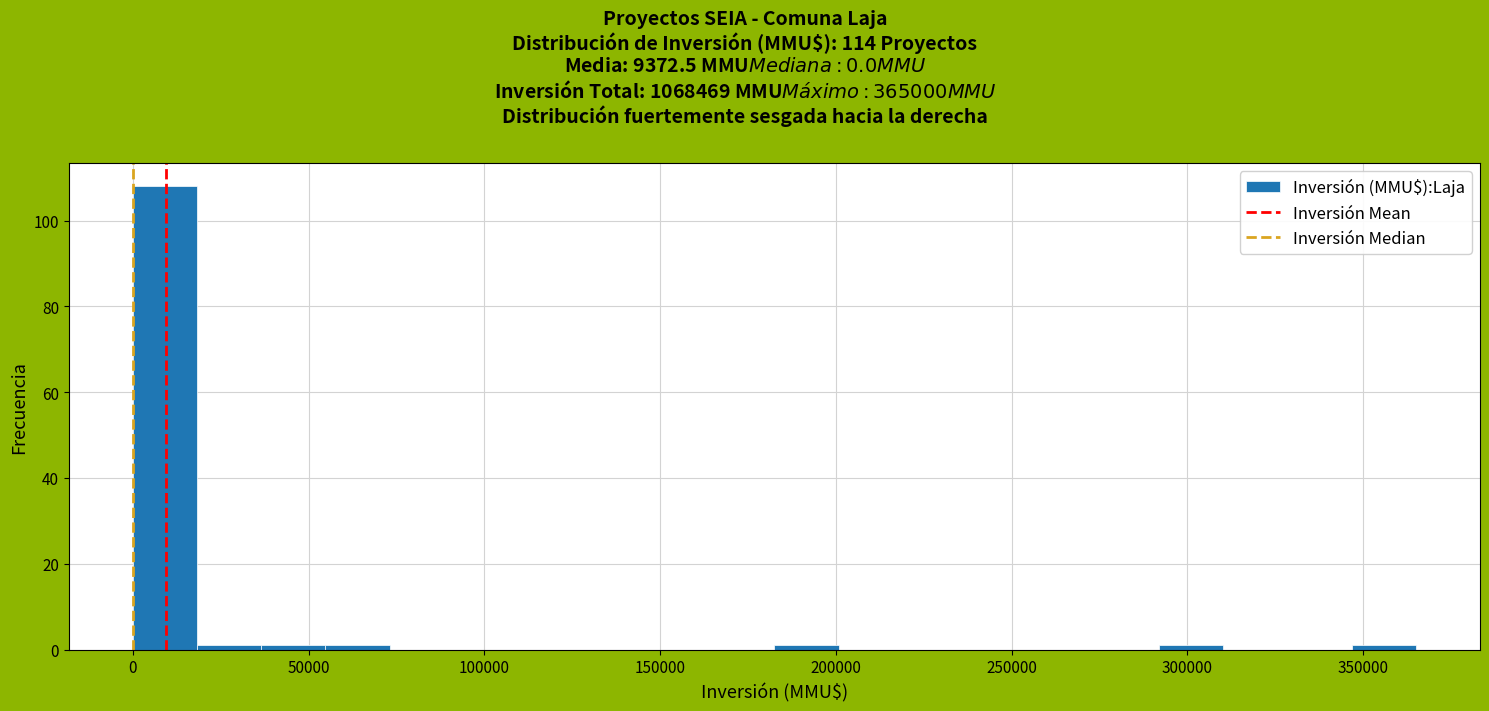

Read against the x-axis, roughly where is the centre of the tallest bar?

10000